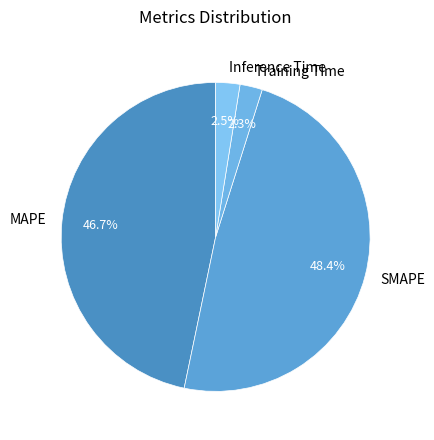

To the nearest percent, what percentage of the pie is Training Time?

2%